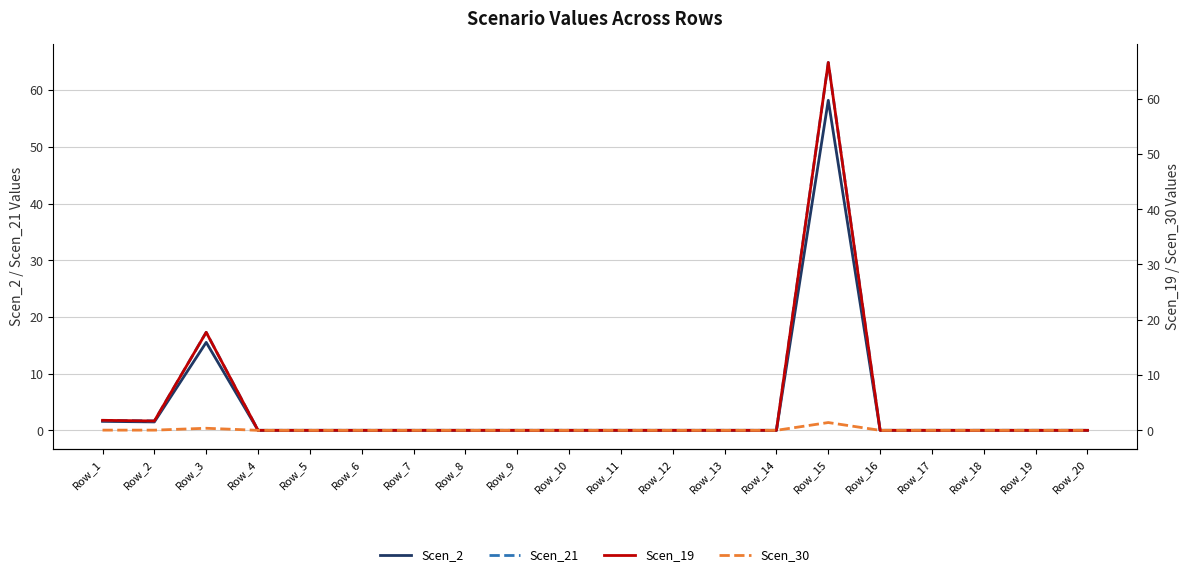

Is the value of Scen_30 at Row_7 greater than the value of Scen_2 at Row_19?

No